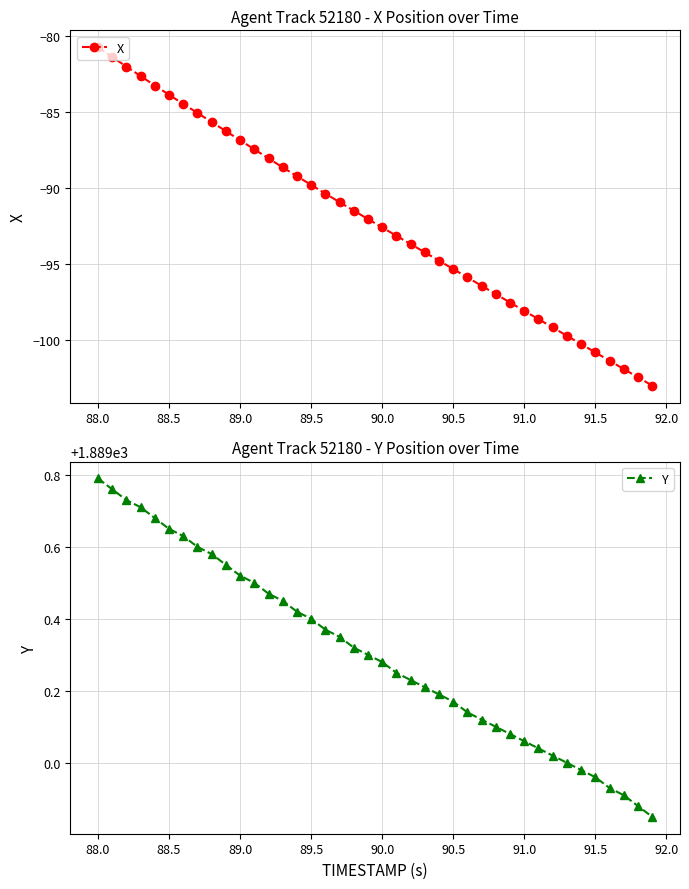

True or false: X has more than 1 points higher than both neighbors.

False